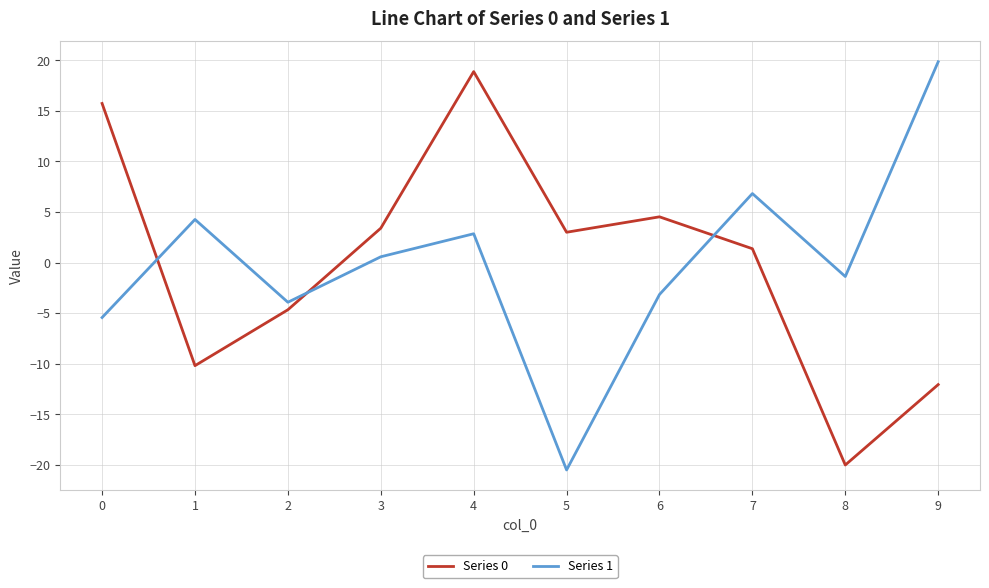

After their last crossing, which series has the higher values: Series 1 or Series 0?

Series 1